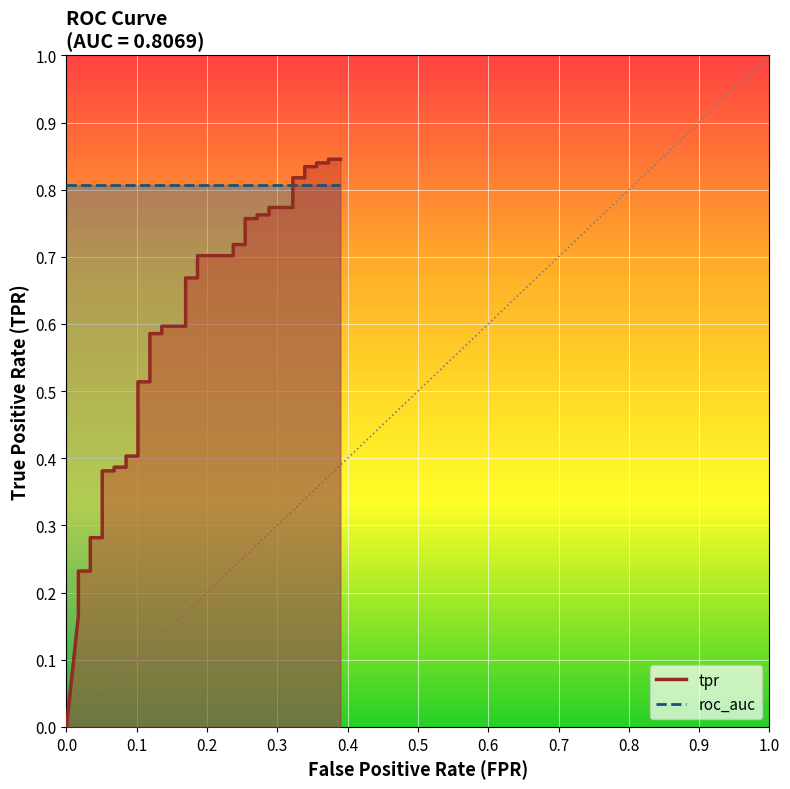

What is the value of the 21st point from the left?

0.7